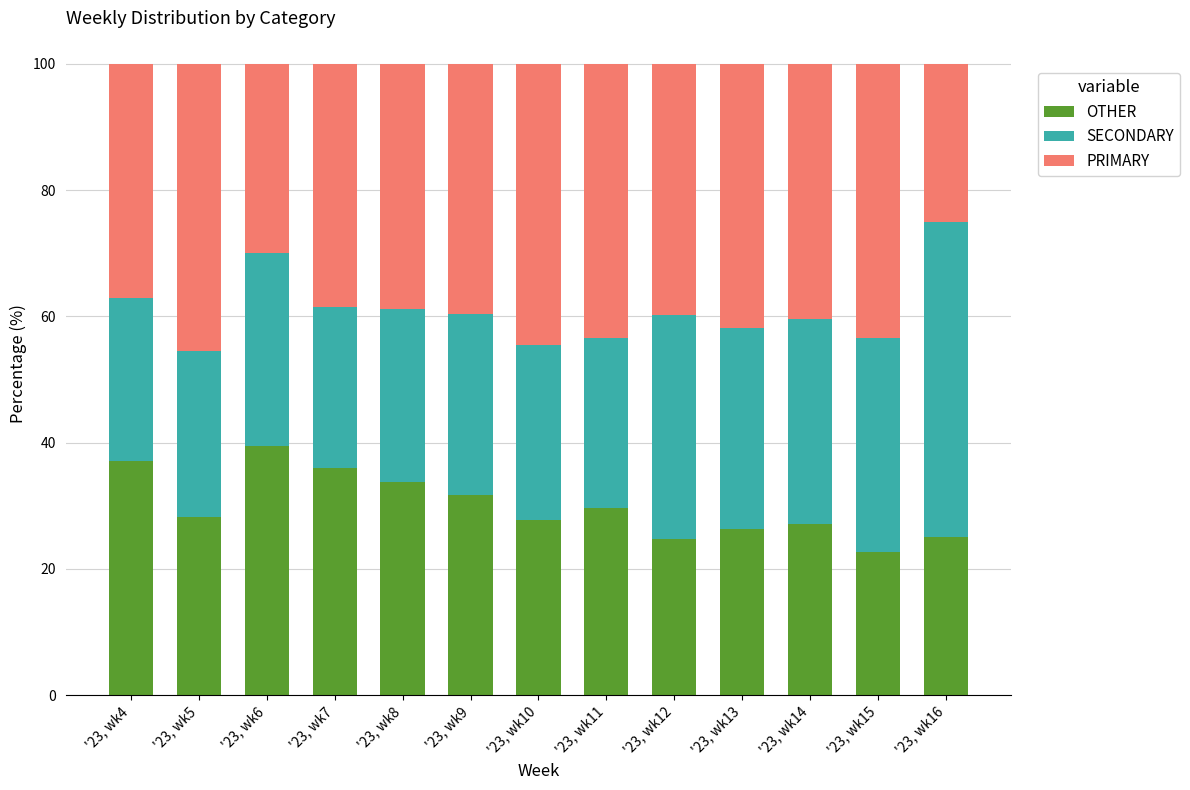

Which category has the lowest value in the OTHER series?

'23, wk15